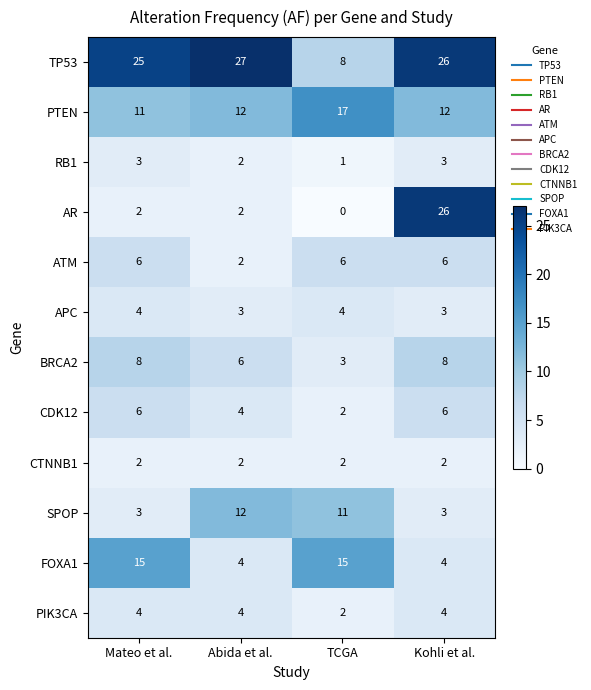

The value of RB1 at Abida et al. is 1. True or false?

False